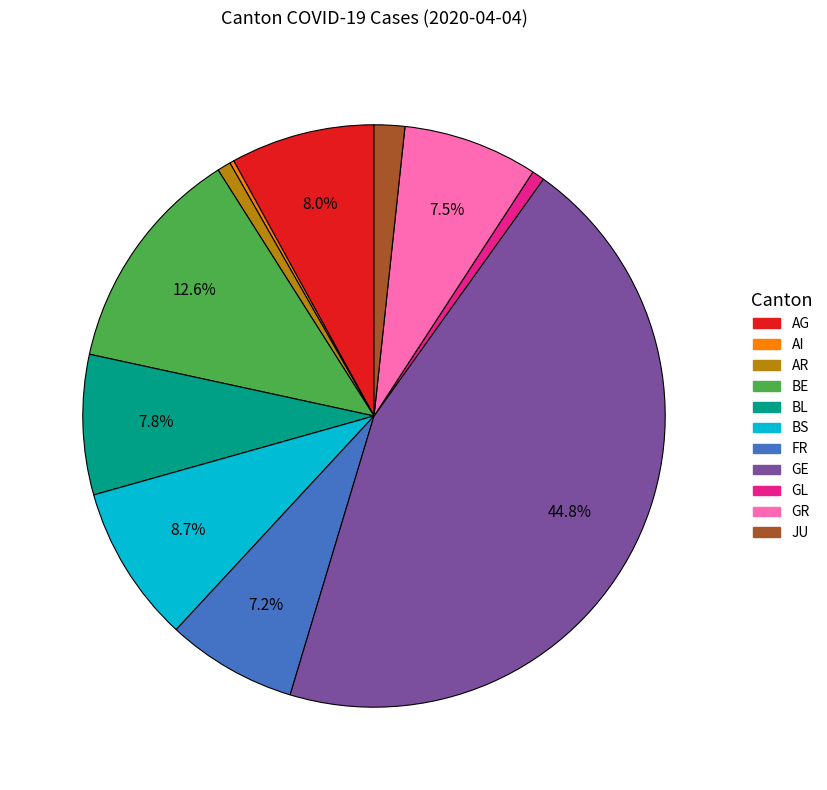

Which has a higher value, JU or BS?

BS